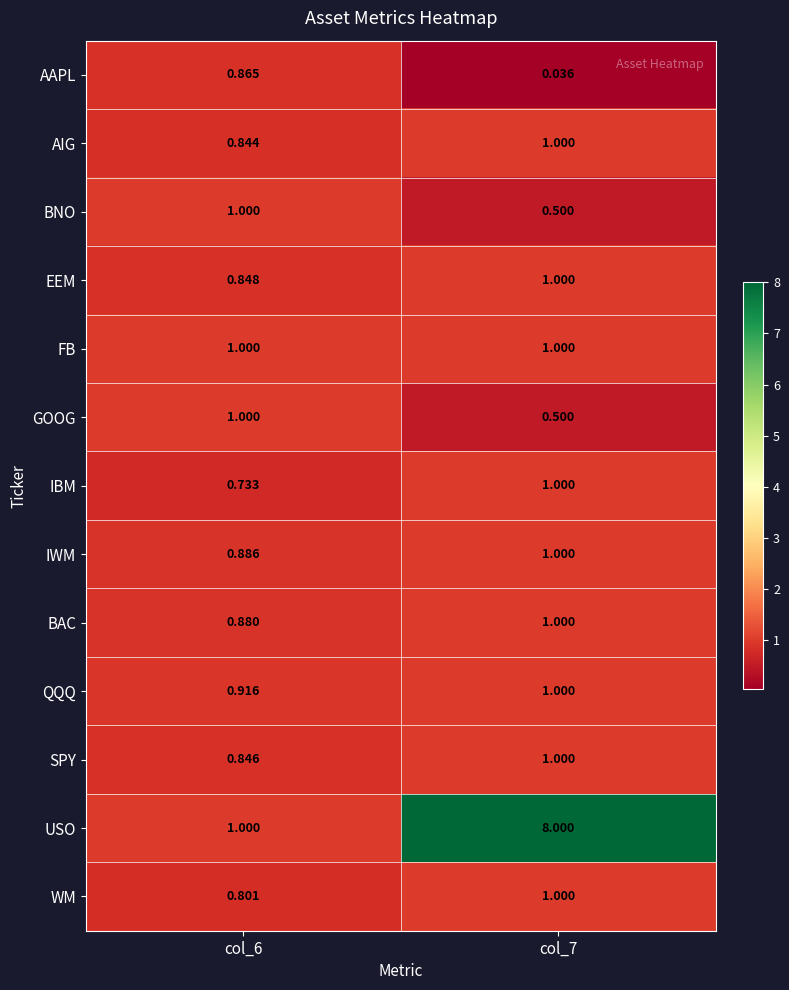

Which series has the largest total across all categories?

USO